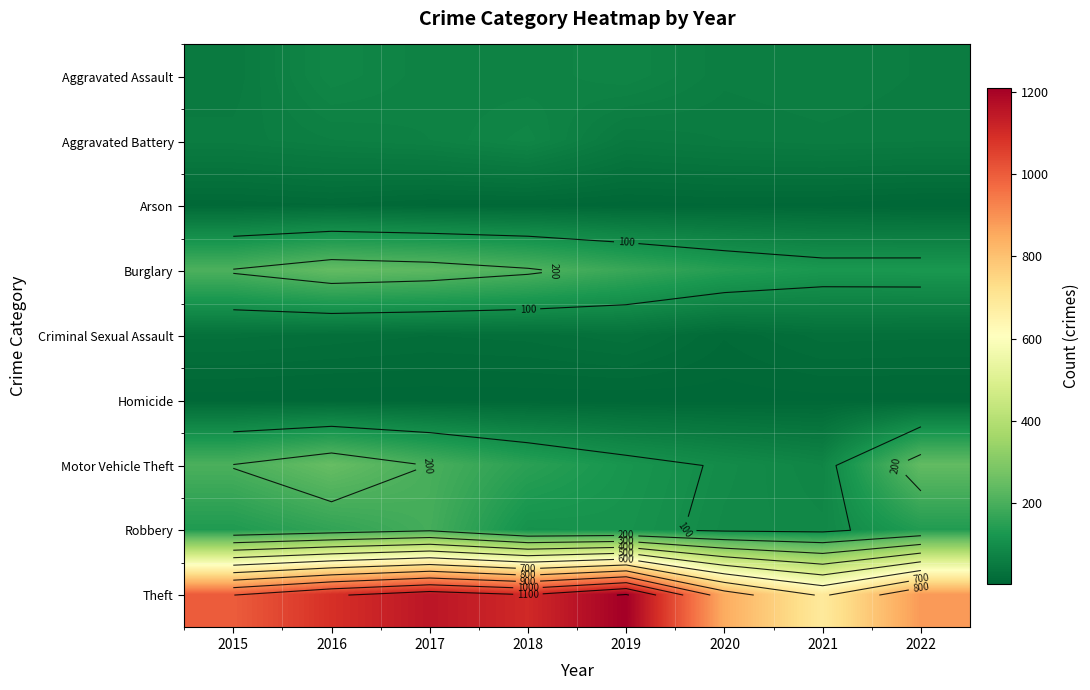

Is the value of Criminal Sexual Assault at 2022 greater than the value of Theft at 2017?

No